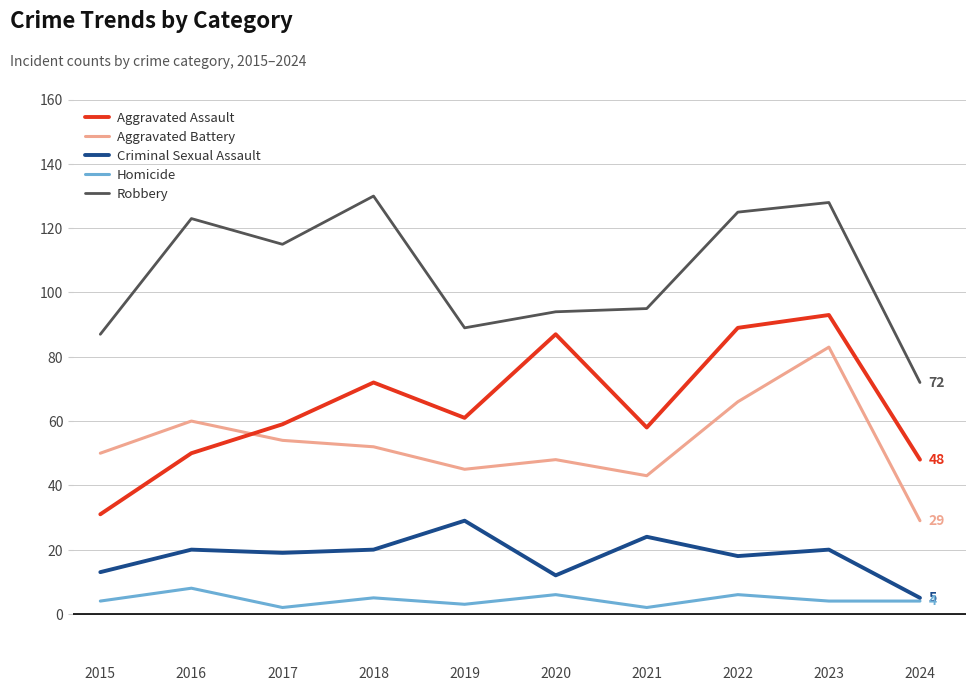

What are all the series names shown in the legend?

Aggravated Assault, Aggravated Battery, Criminal Sexual Assault, Homicide, Robbery